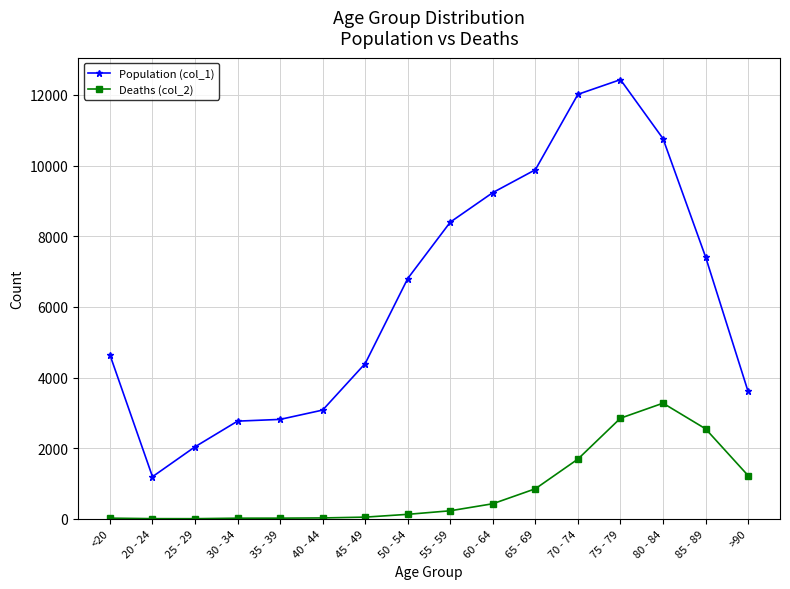

The value of Population (col_1) at 75 - 79 is 12434. True or false?

True